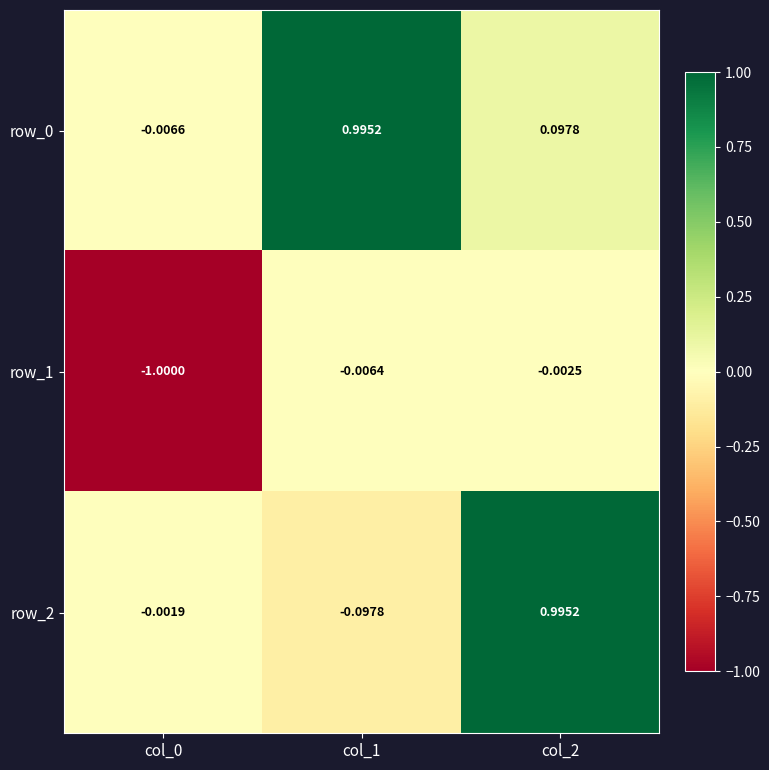

Which series changed the most between col_0 and col_2?

row_1